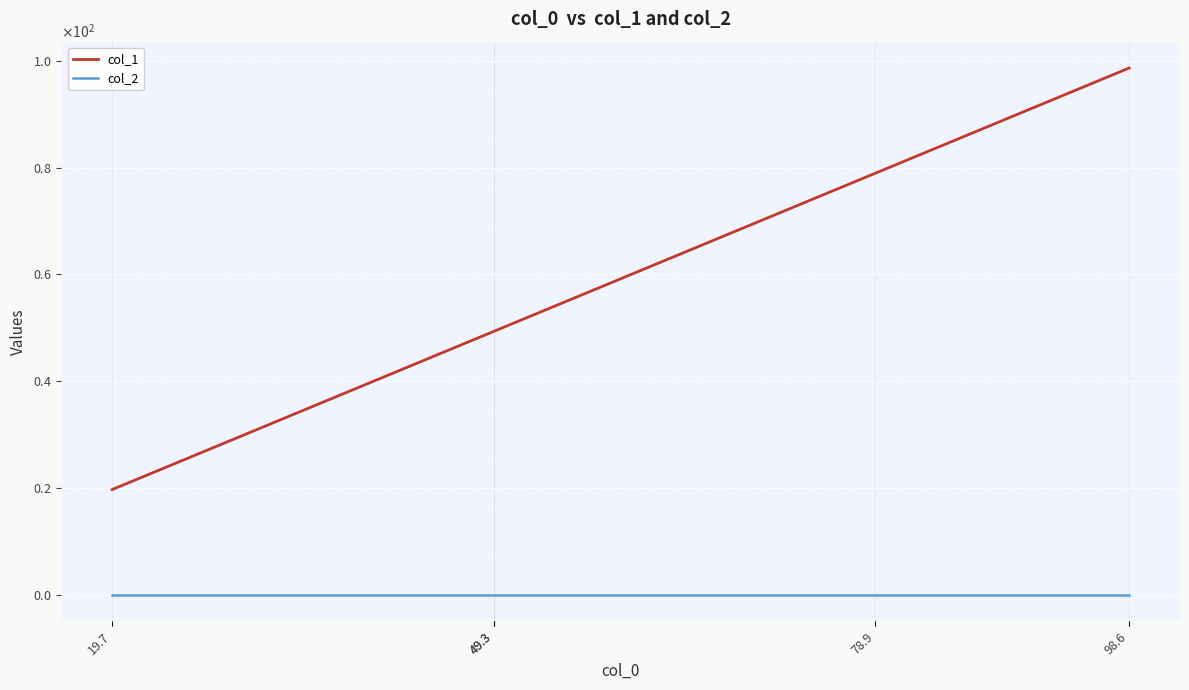

What is the difference between the maximum and minimum values in the col_1 series?

78.9